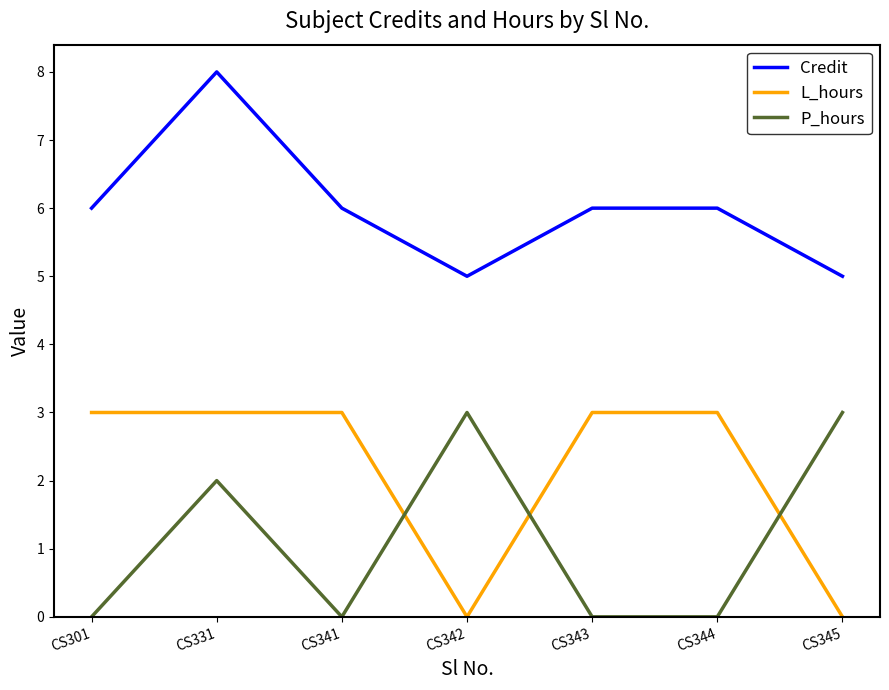

What is the total value across all series at CS345?

8